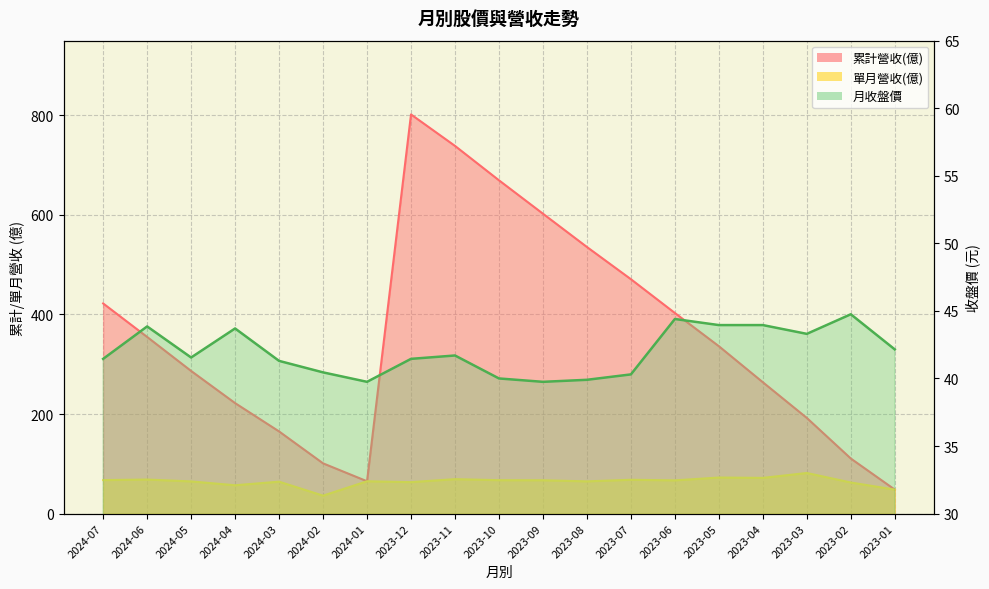

Between 2023-06 and 2024-06, which is larger?

2023-06